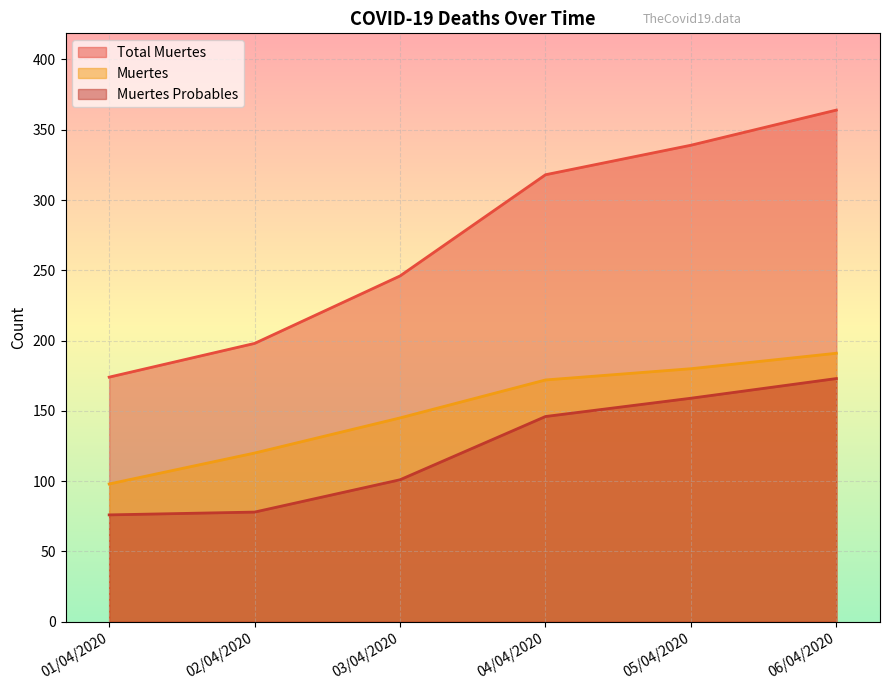

What is the label of the 3rd point from the left?

03/04/2020